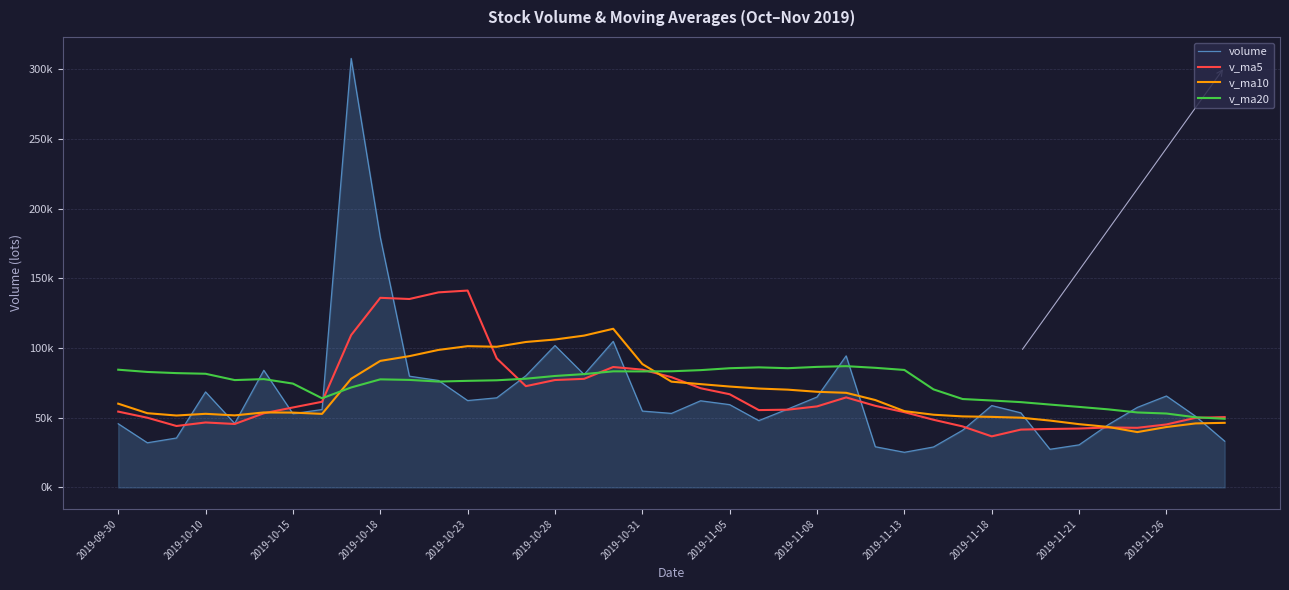

Rank the series by their maximum value, from lowest to highest.

v_ma20, v_ma10, v_ma5, volume